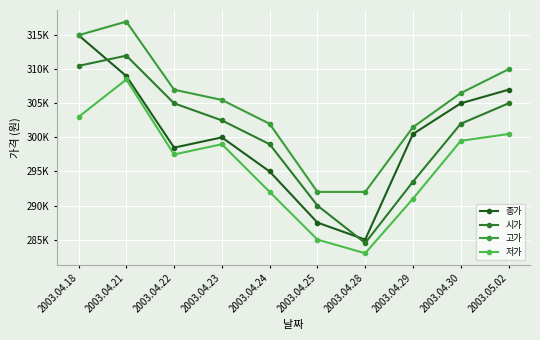

At which category is the sum across all series the highest?

2003.04.21